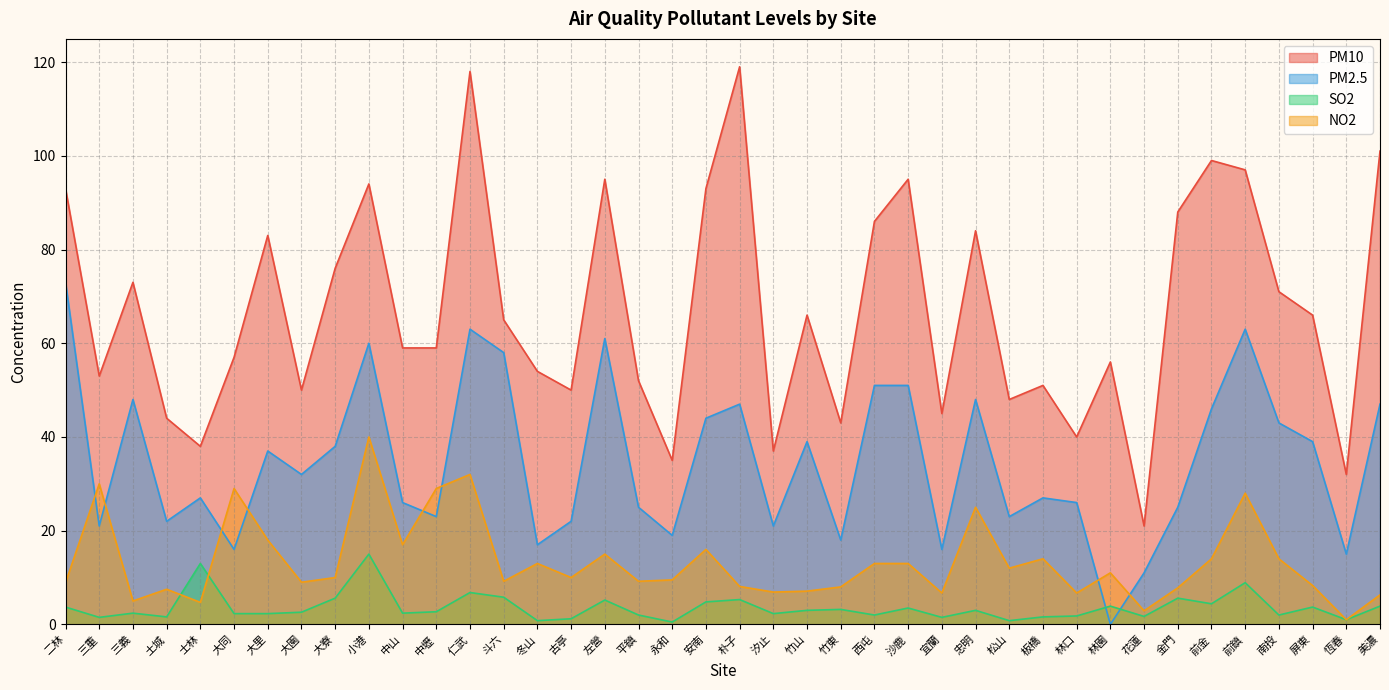

Reading left to right, transcribe all the data shown in this chart.

PM10: 二林=93.0	三重=53.0	三義=73.0	土城=44.0	士林=38.0	大同=57.0	大里=83.0	大園=50.0	大寮=76.0	小港=94.0	中山=59.0	中壢=59.0	仁武=118.0	斗六=65.0	冬山=54.0	古亭=50.0	左營=95.0	平鎮=52.0	永和=35.0	安南=93.0	朴子=119.0	汐止=37.0	竹山=66.0	竹東=43.0	西屯=86.0	沙鹿=95.0	宜蘭=45.0	忠明=84.0	松山=48.0	板橋=51.0	林口=40.0	林園=56.0	花蓮=21.0	金門=88.0	前金=99.0	前鎮=97.0	南投=71.0	屏東=66.0	恆春=32.0	美濃=101.0
PM2.5: 二林=73.0	三重=21.0	三義=48.0	土城=22.0	士林=27.0	大同=16.0	大里=37.0	大園=32.0	大寮=38.0	小港=60.0	中山=26.0	中壢=23.0	仁武=63.0	斗六=58.0	冬山=17.0	古亭=22.0	左營=61.0	平鎮=25.0	永和=19.0	安南=44.0	朴子=47.0	汐止=21.0	竹山=39.0	竹東=18.0	西屯=51.0	沙鹿=51.0	宜蘭=16.0	忠明=48.0	松山=23.0	板橋=27.0	林口=26.0	林園=0.0	花蓮=11.0	金門=25.0	前金=46.0	前鎮=63.0	南投=43.0	屏東=39.0	恆春=15.0	美濃=47.0
SO2: 二林=3.7	三重=1.5	三義=2.4	土城=1.6	士林=13.0	大同=2.3	大里=2.3	大園=2.6	大寮=5.6	小港=15.0	中山=2.4	中壢=2.7	仁武=6.8	斗六=5.8	冬山=0.8	古亭=1.2	左營=5.2	平鎮=2.0	永和=0.5	安南=4.8	朴子=5.3	汐止=2.3	竹山=3.0	竹東=3.2	西屯=2.0	沙鹿=3.5	宜蘭=1.5	忠明=3.0	松山=0.8	板橋=1.6	林口=1.8	林園=3.9	花蓮=1.7	金門=5.6	前金=4.4	前鎮=8.9	南投=2.0	屏東=3.7	恆春=1.0	美濃=3.9
NO2: 二林=8.9	三重=30.0	三義=5.0	土城=7.5	士林=4.7	大同=29.0	大里=18.0	大園=9.0	大寮=10.0	小港=40.0	中山=17.0	中壢=29.0	仁武=32.0	斗六=9.2	冬山=13.0	古亭=10.0	左營=15.0	平鎮=9.2	永和=9.5	安南=16.0	朴子=8.1	汐止=6.9	竹山=7.1	竹東=8.0	西屯=13.0	沙鹿=13.0	宜蘭=6.7	忠明=25.0	松山=12.0	板橋=14.0	林口=6.7	林園=11.0	花蓮=2.9	金門=7.8	前金=14.0	前鎮=28.0	南投=14.0	屏東=8.3	恆春=1.0	美濃=6.3